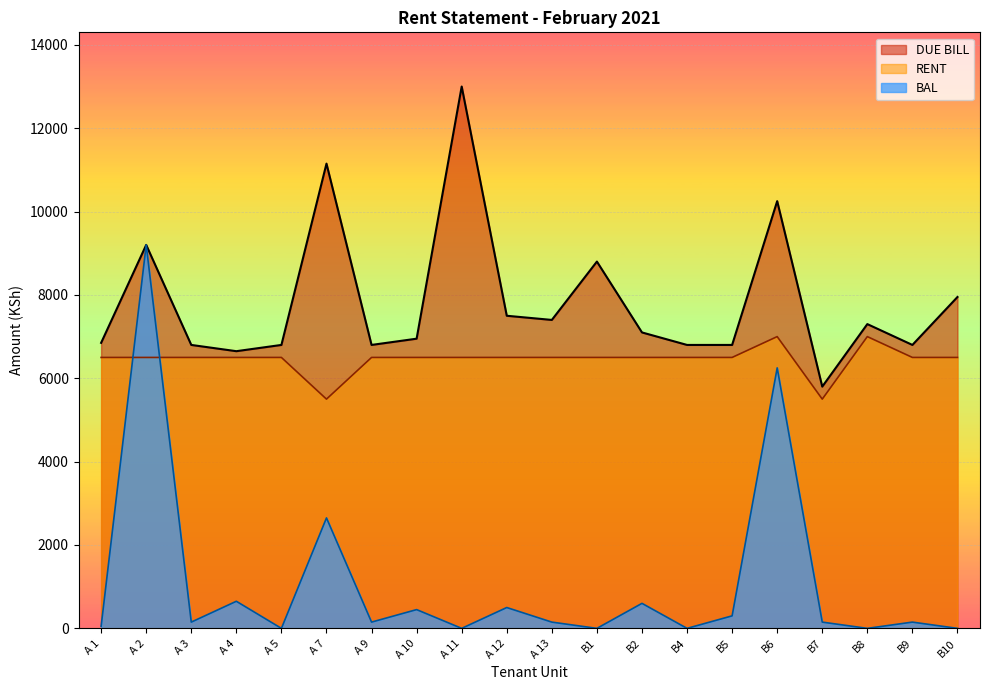

How many data points in RENT are above 6500?

2